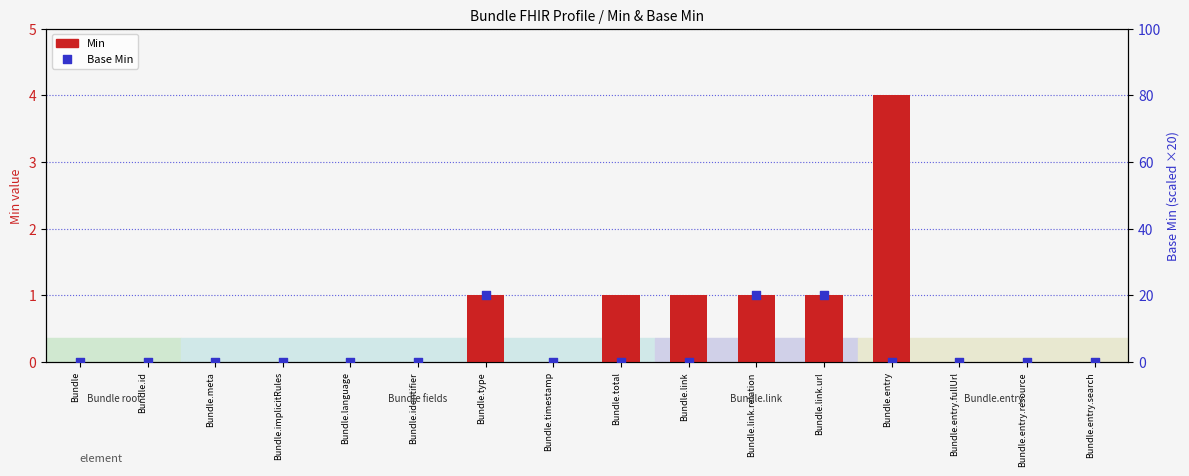

Is the value of Base Min at Bundle greater than the value of Min at Bundle.total?

No